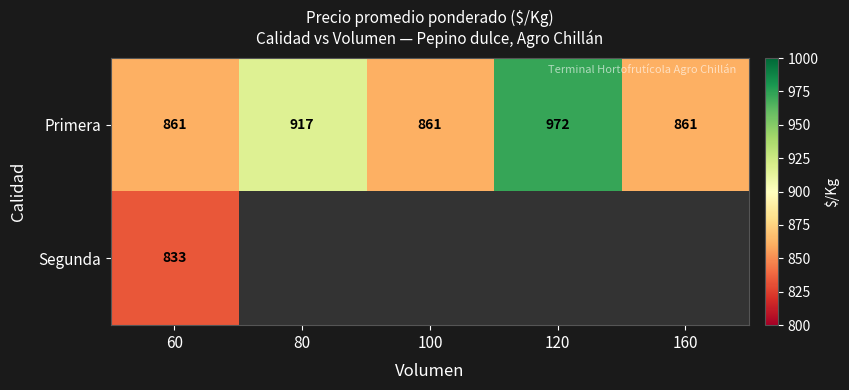

At how many categories does at least one series exceed 835?

5